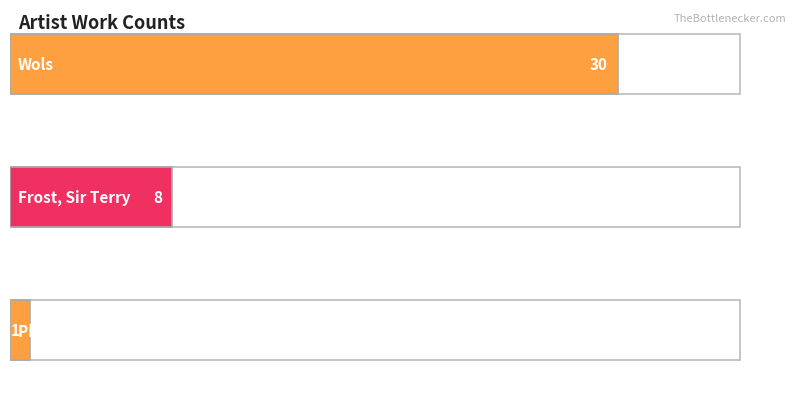

What is the label of the 2nd bar from the left?

Frost, Sir Terry